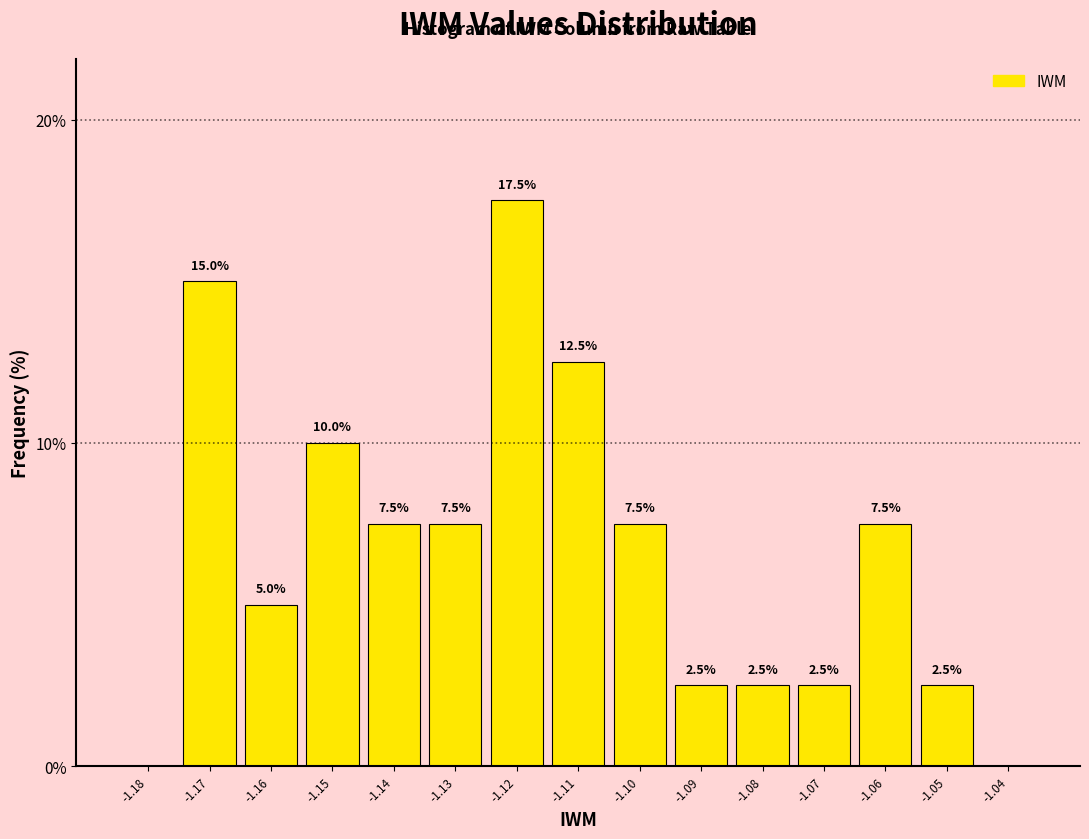

Reading left to right, transcribe all the data shown in this chart.

-1.18=0.0	-1.17=15.0	-1.16=5.0	-1.15=10.0	-1.14=7.5	-1.13=7.5	-1.12=17.5	-1.11=12.5	-1.10=7.5	-1.09=2.5	-1.08=2.5	-1.07=2.5	-1.06=7.5	-1.05=2.5	-1.04=0.0